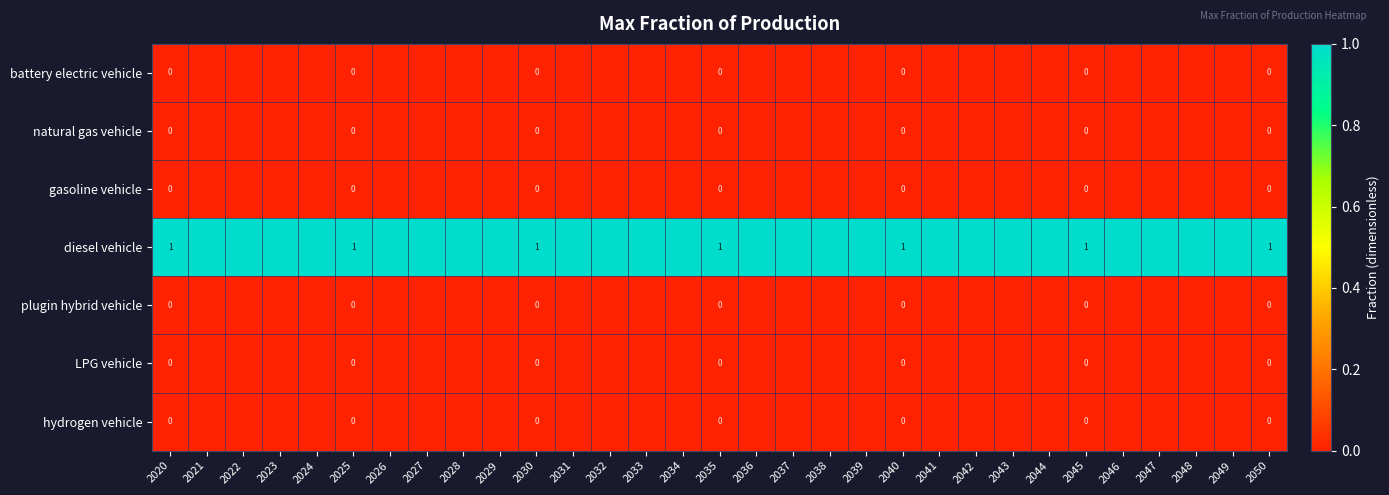

Rank the series by their maximum value, from highest to lowest.

diesel vehicle, battery electric vehicle, natural gas vehicle, gasoline vehicle, plugin hybrid vehicle, LPG vehicle, hydrogen vehicle